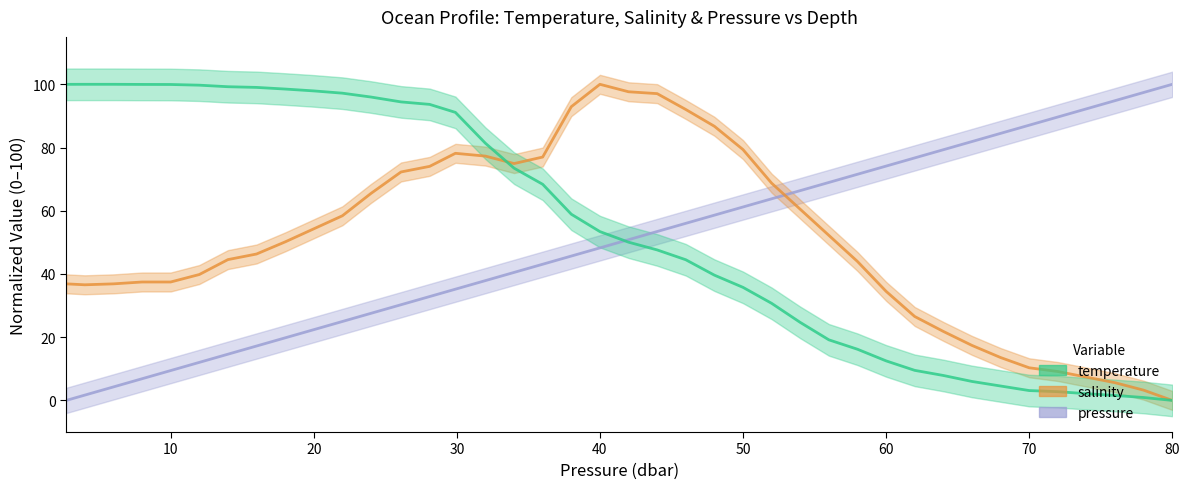

Where does the pressure series first go above 50?

42.0